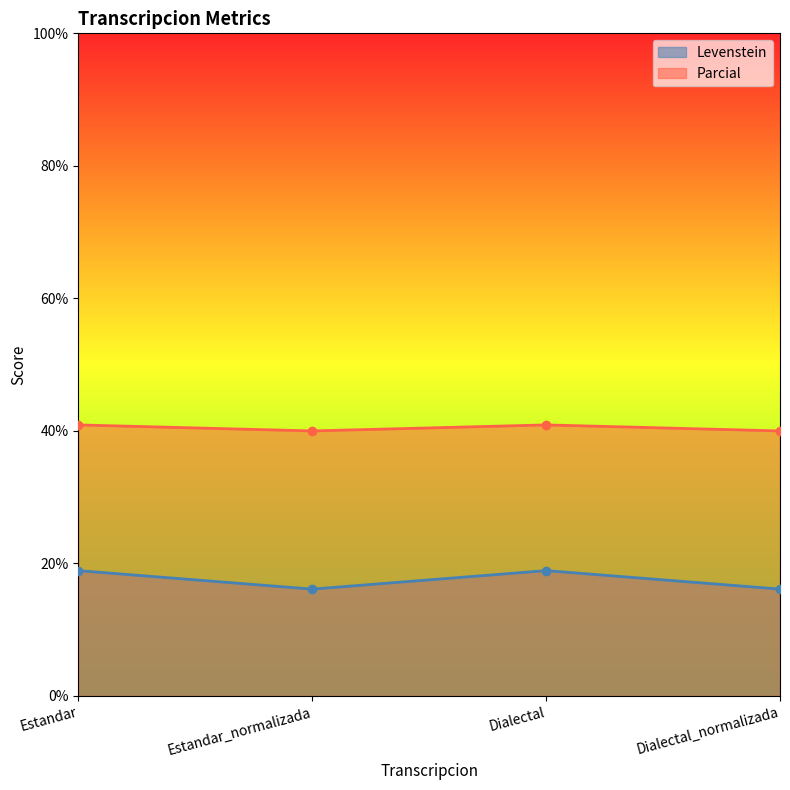

How many interior local valleys does the Levenstein series have?

1